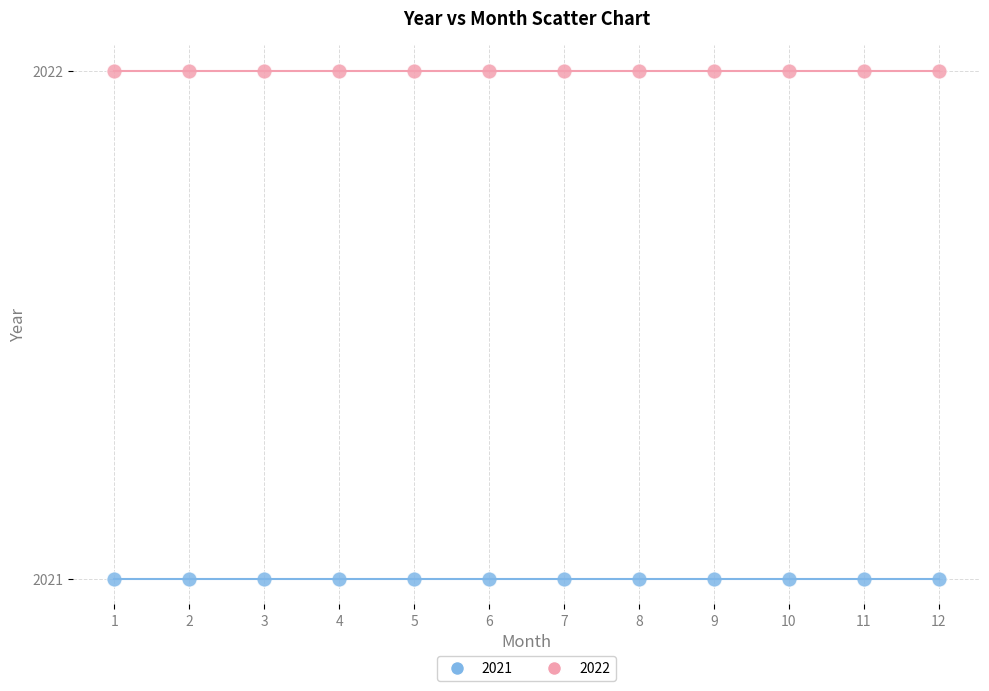

Which series reaches the maximum Y coordinate?

2022